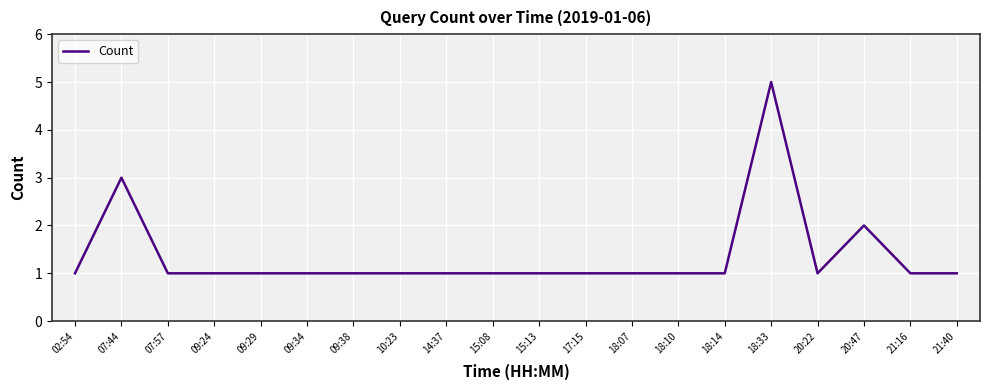

Is it true that the value at 17:15 is 1?

True